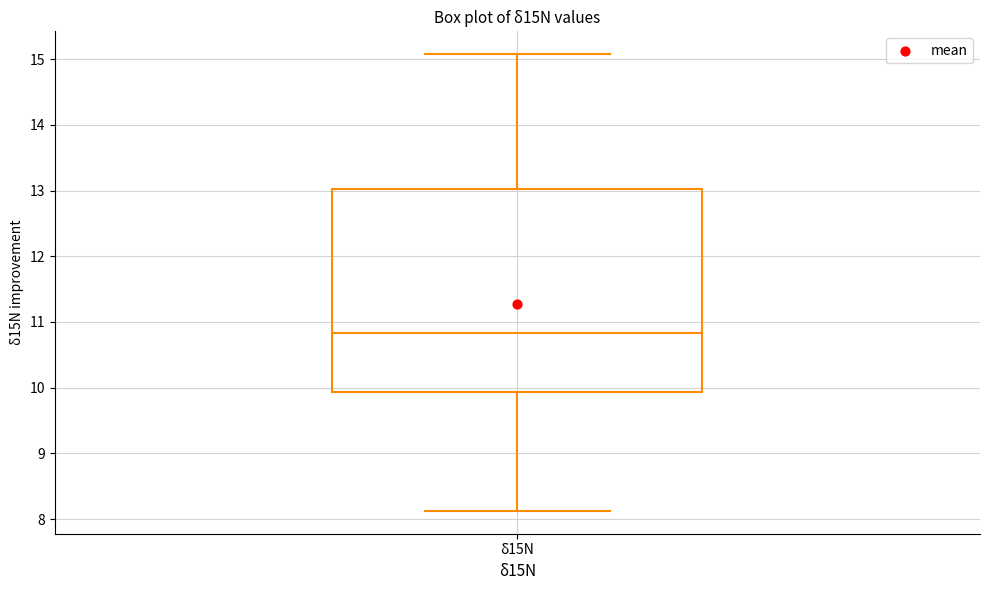

Read this box plot against the y-axis: the position of the median line, the range covered by the box, and the ends of both whiskers. The values are not printed on the chart, so give them approximately, as read against the axis.

median 10.8, box 9.9 to 13.0, whiskers 8.1 to 15.1